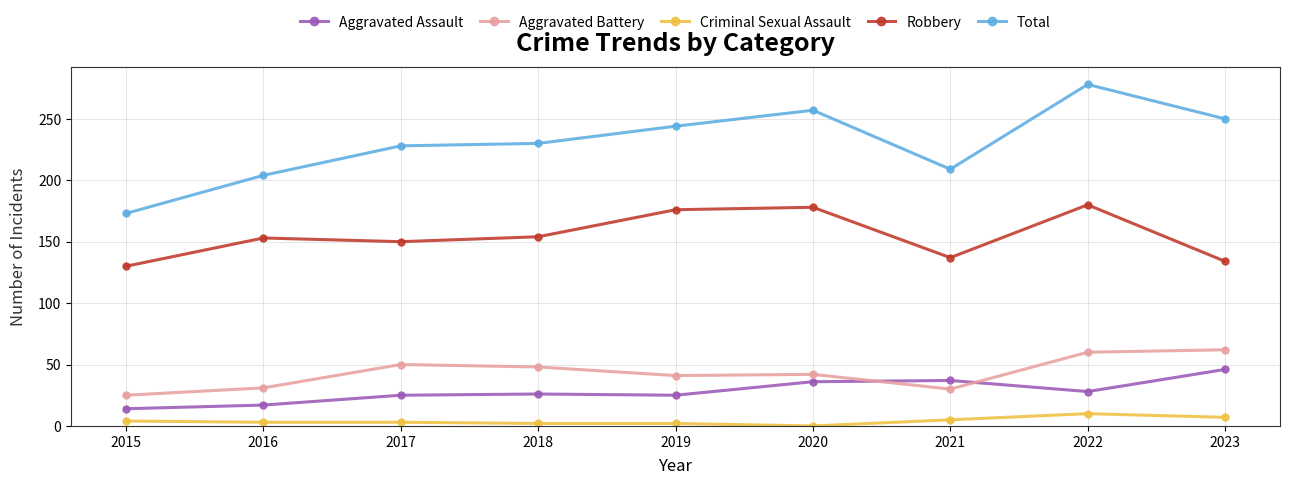

The value of Total at 2021 is 209. True or false?

True